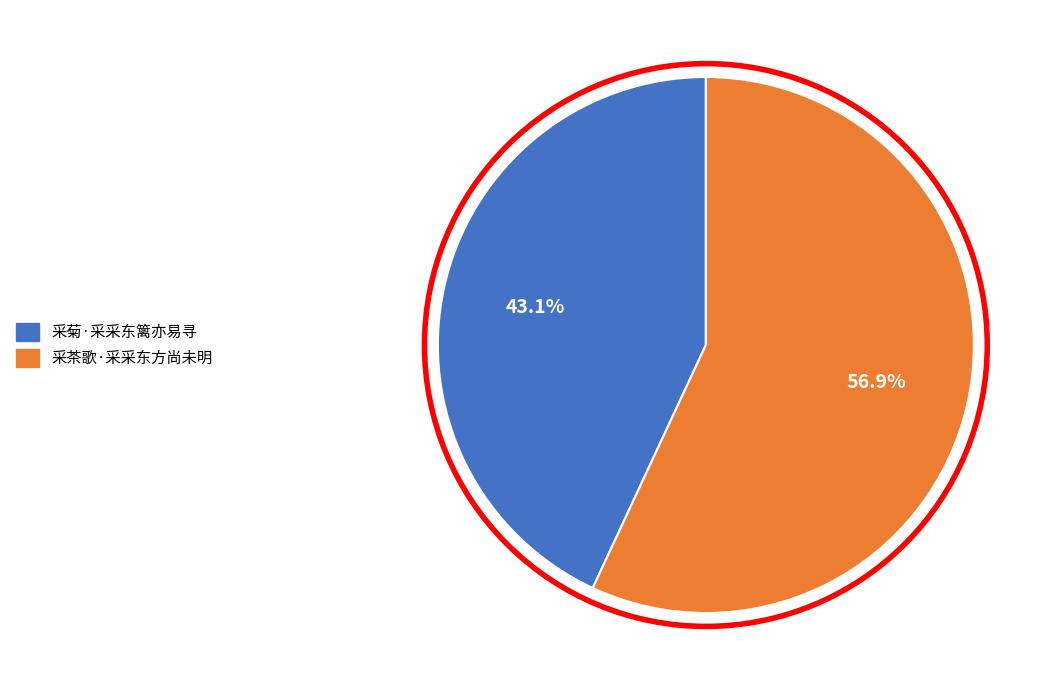

Which slice is the smallest?

采菊·采采东篱亦易寻